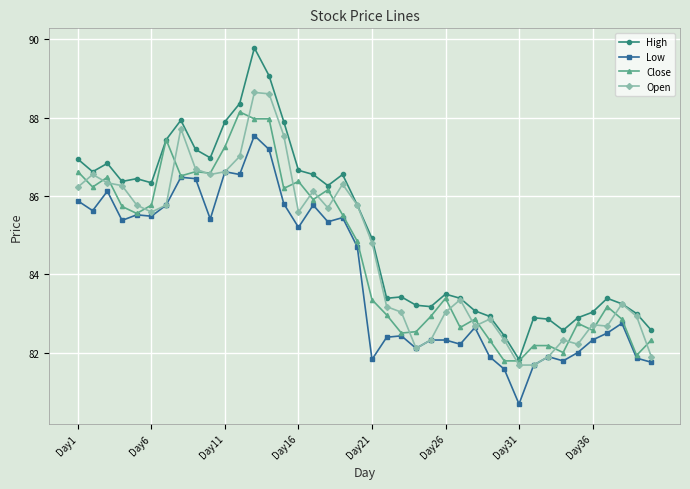

True or false: High has more than 1 interior local peaks.

True